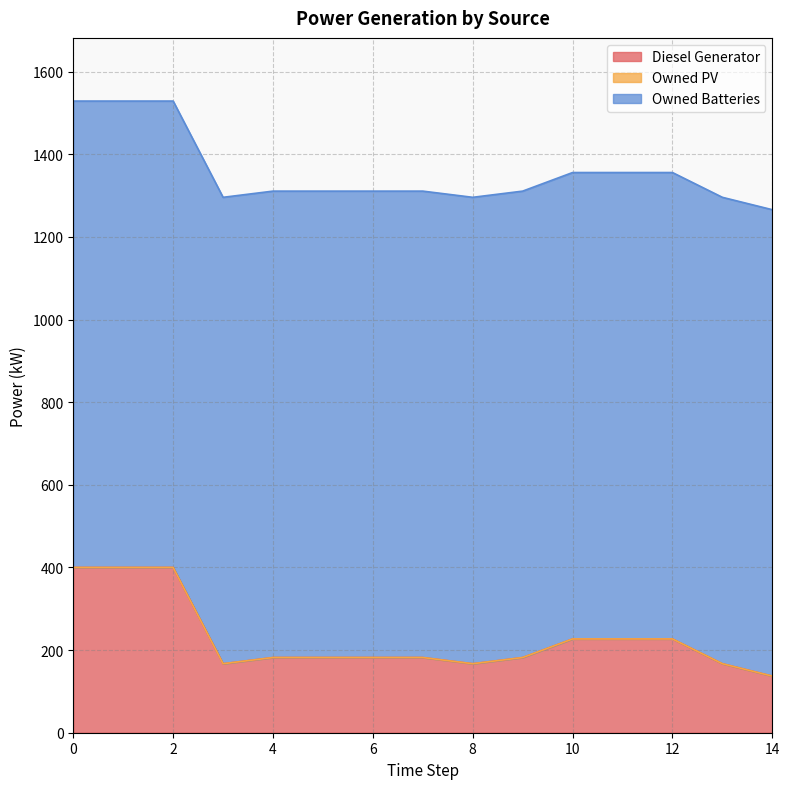

How many data points does each series have?

15